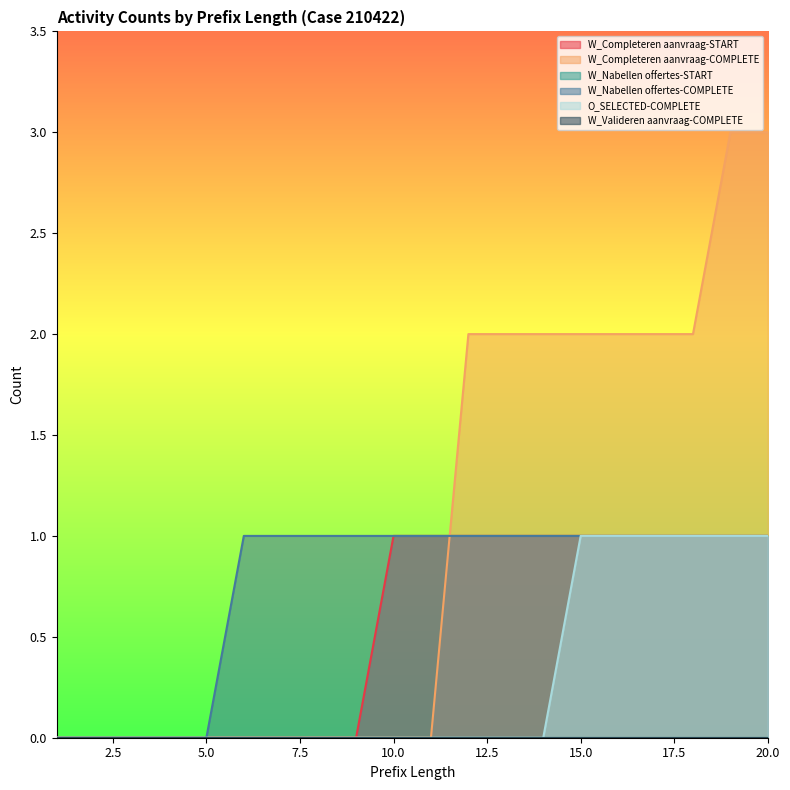

The value of W_Completeren aanvraag-COMPLETE at 11 is 0. True or false?

True